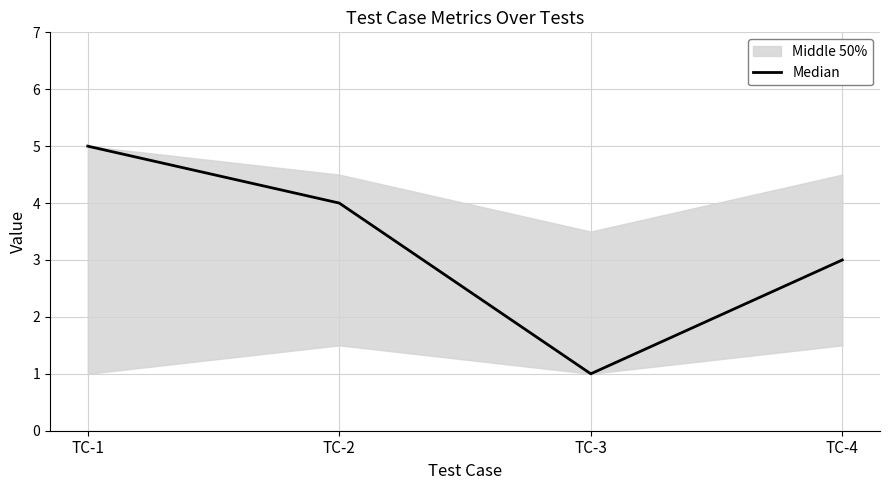

How many lines are shown in the chart?

1